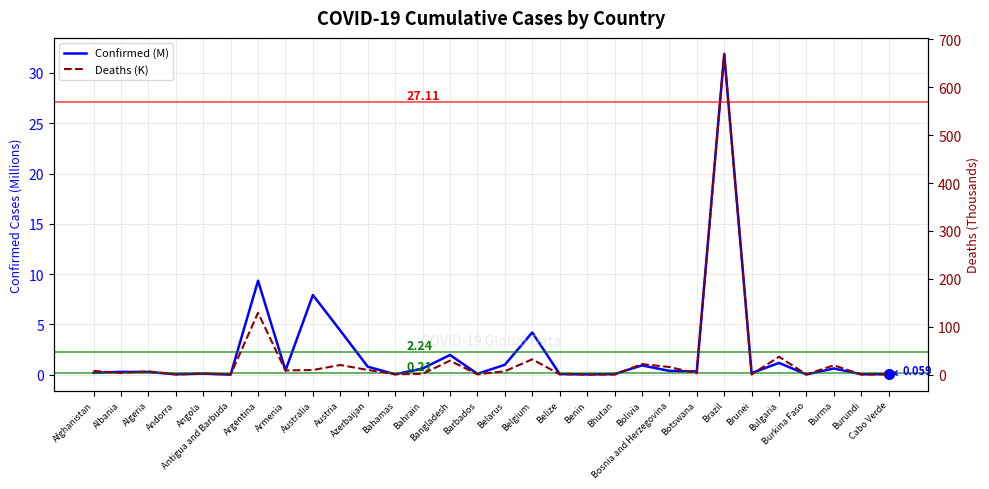

What is the average value of the Deaths (K) series?

34.6